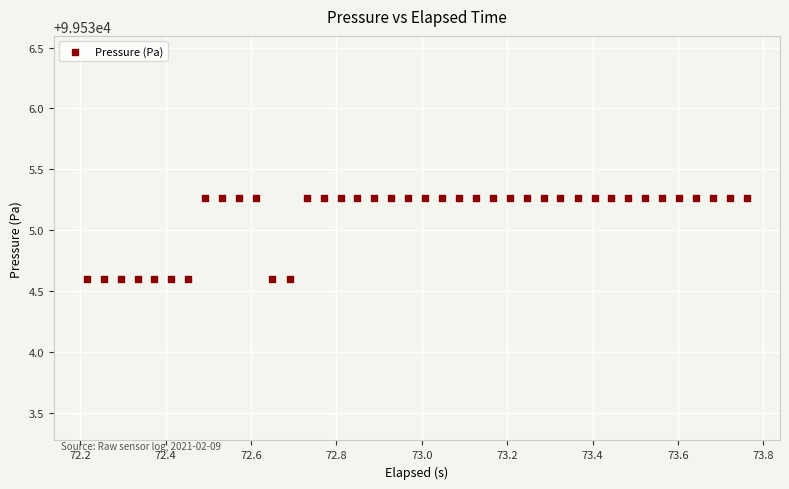

What is the range of X values (max minus min)?

1.5